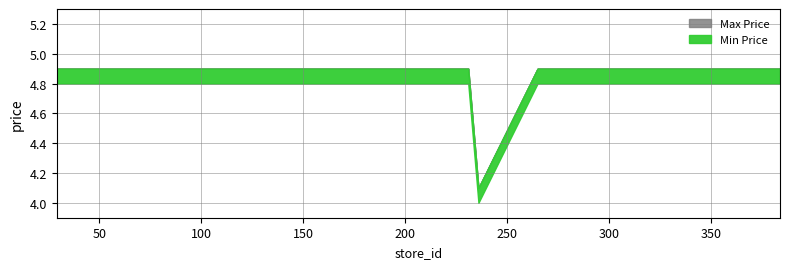

What is the smallest value displayed?

4.1